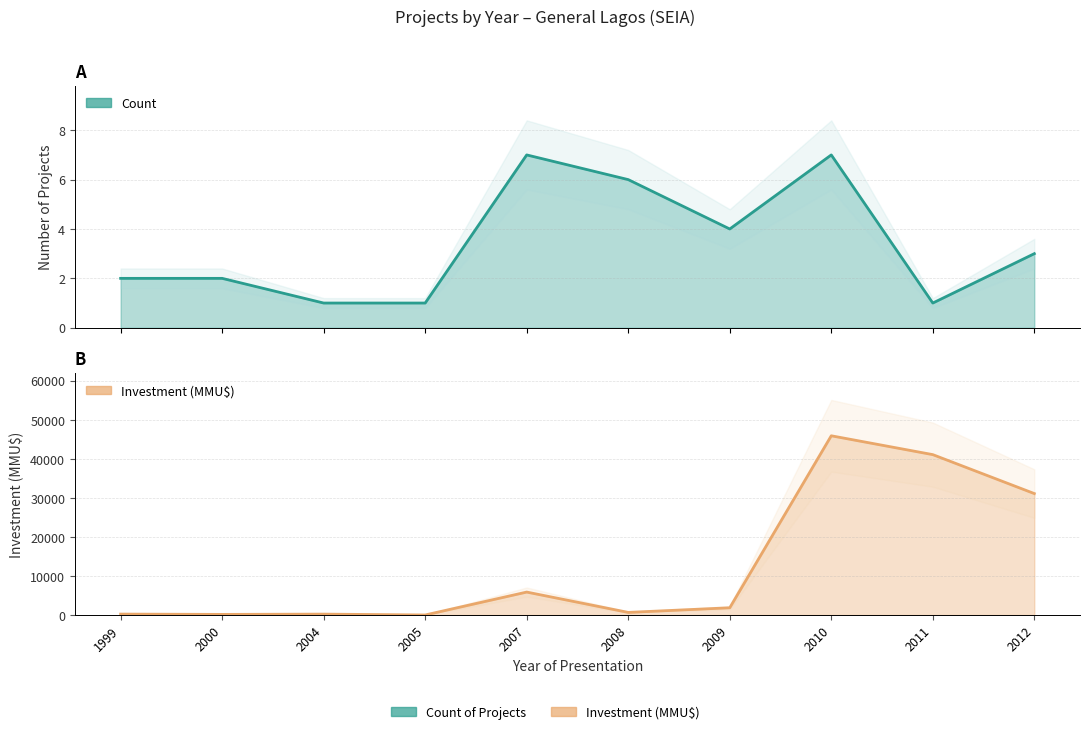

Which series has the largest total across all categories?

Investment (MMU$)